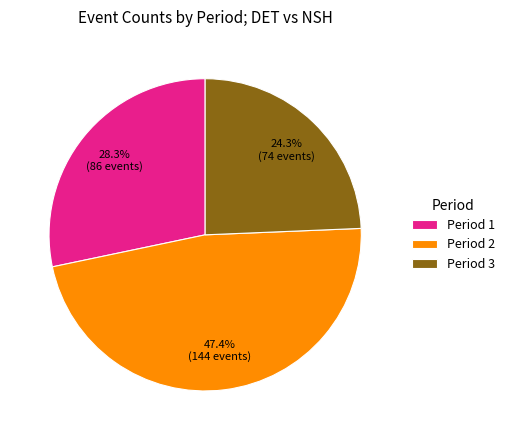

Rank the categories by value from lowest to highest.

Period 3, Period 1, Period 2